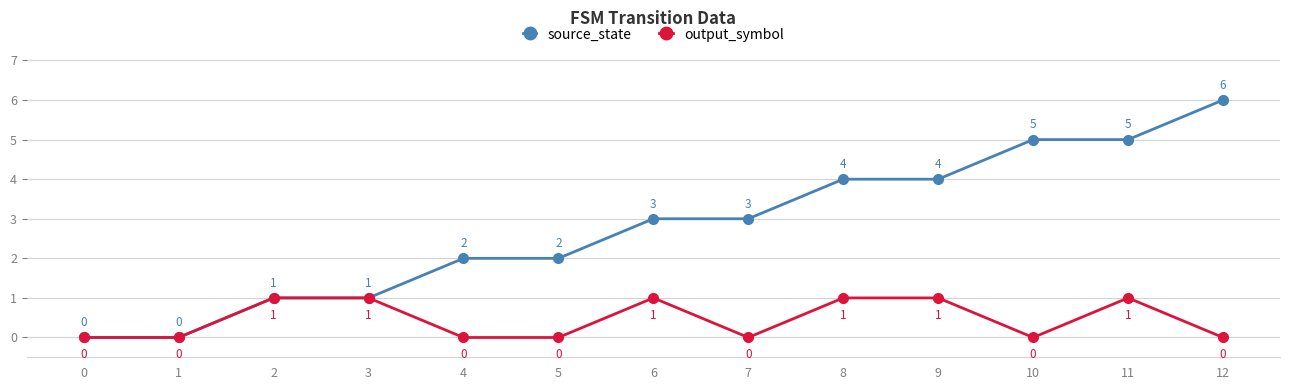

What is the difference between the output_symbol values at 6 and 5?

1